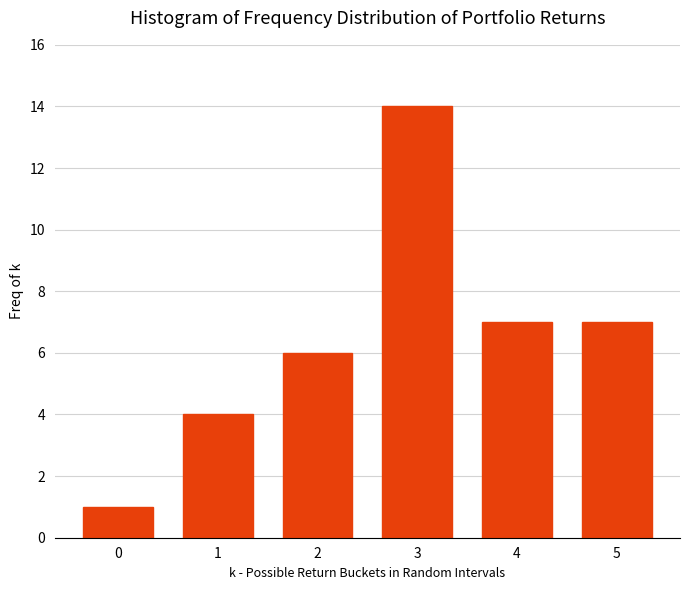

Reading right to left, transcribe all the data shown in this chart.

7	7	14	6	4	1